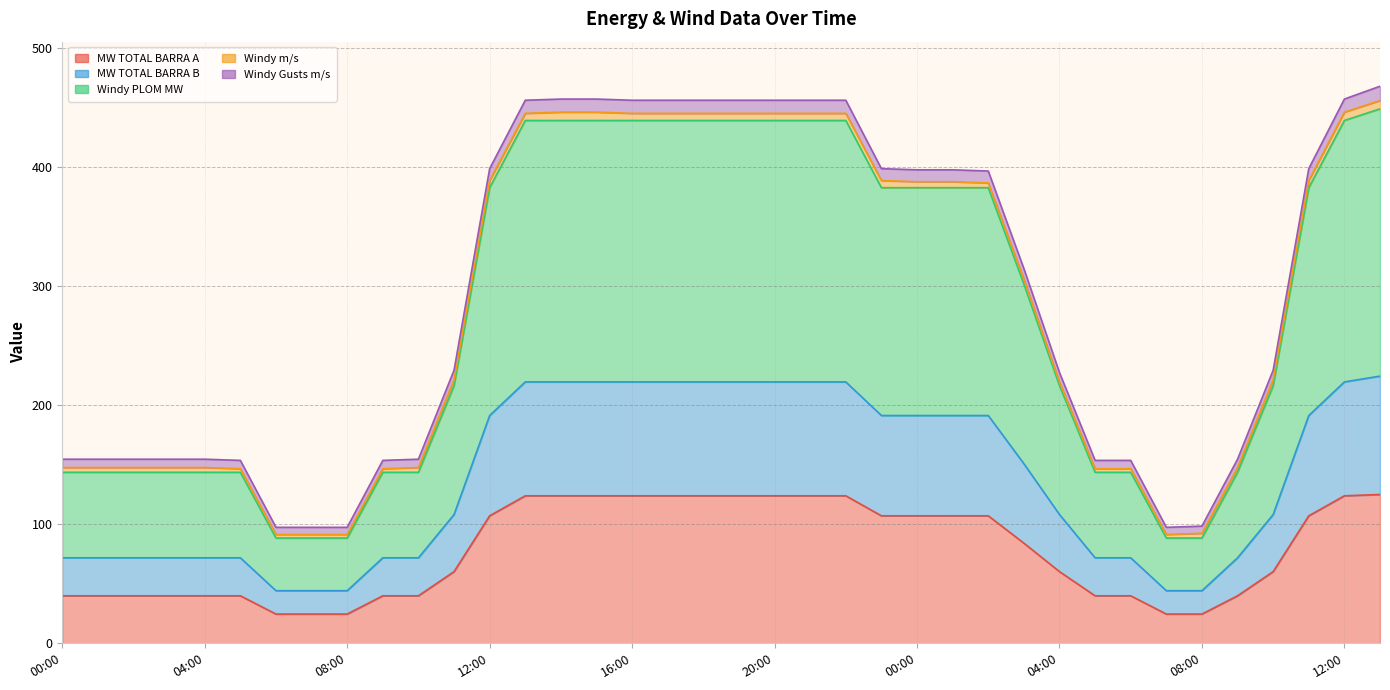

What is the spread (max minus min) of values at 22:00?

332.2